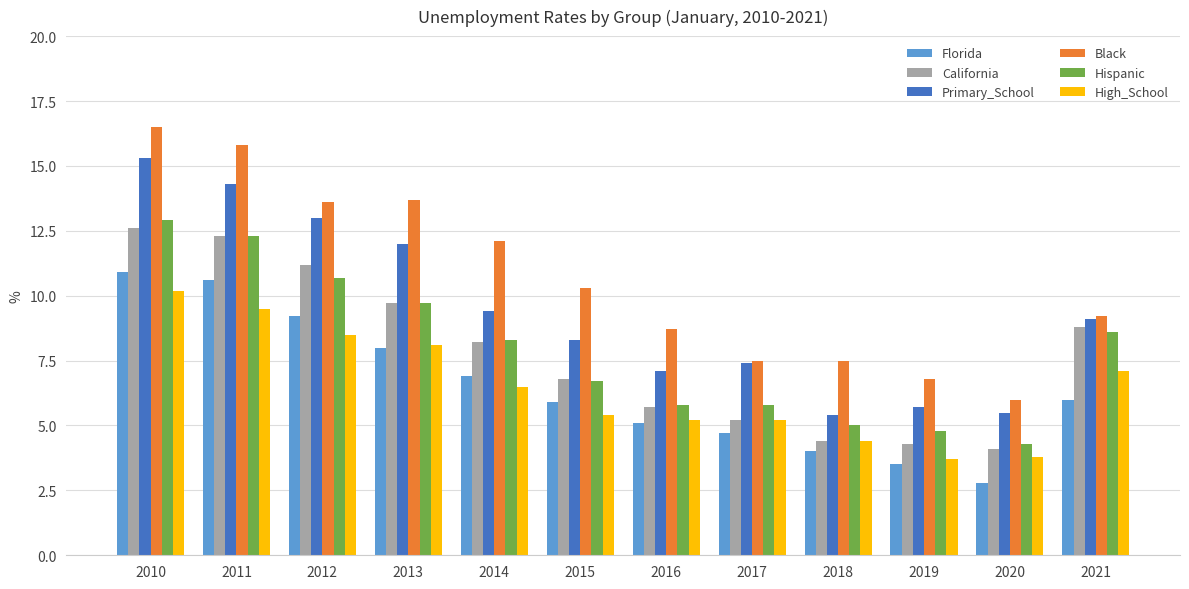

Which series has the widest spread of values?

Black